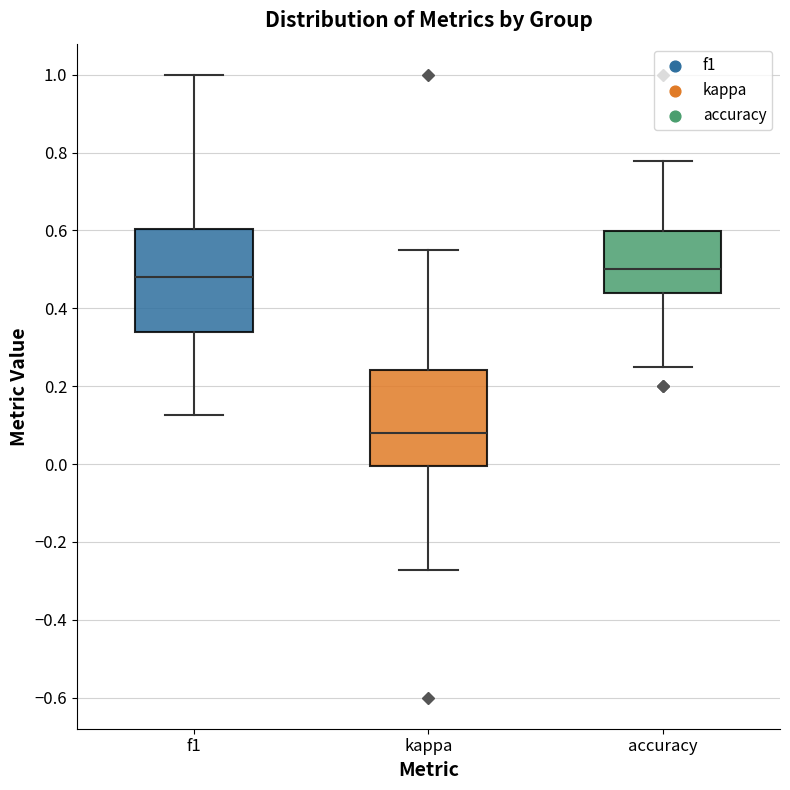

Where is the lower edge of the box for kappa on the y-axis? The values are not printed on the chart, so give them approximately, as read against the axis.

0.00